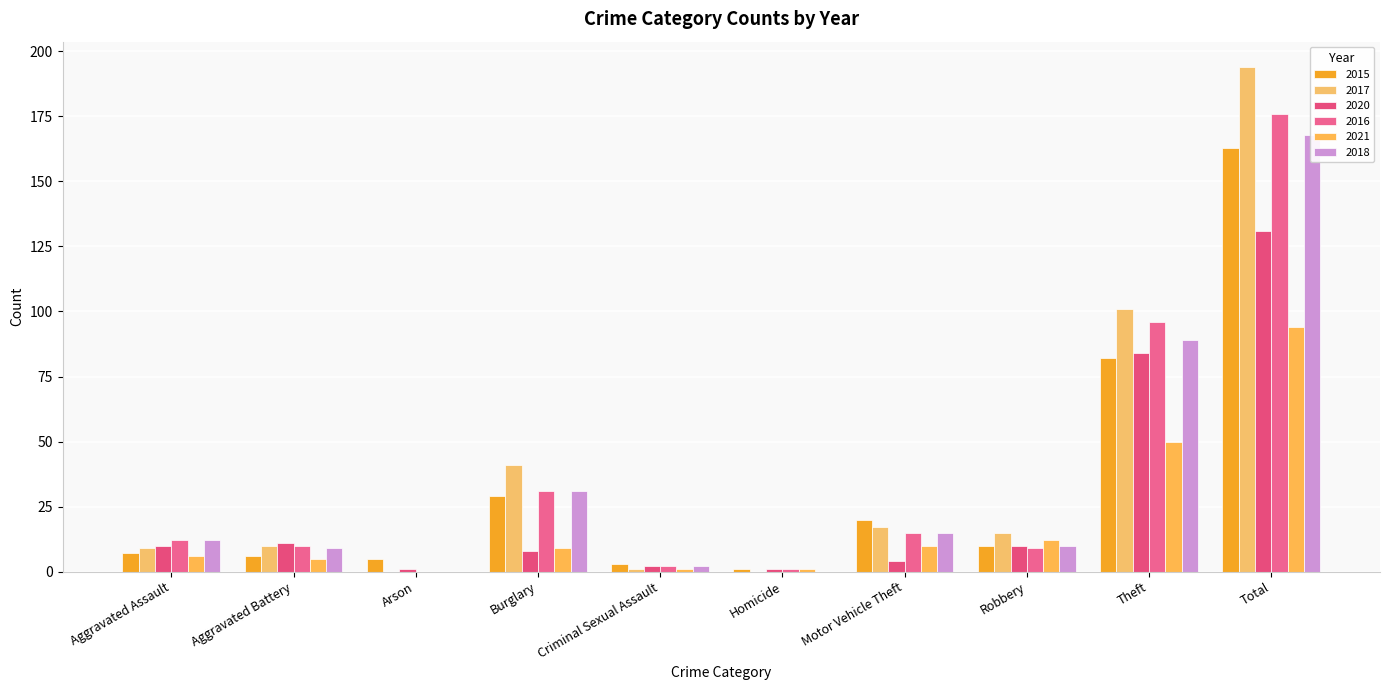

Which series has the widest spread of values?

2017